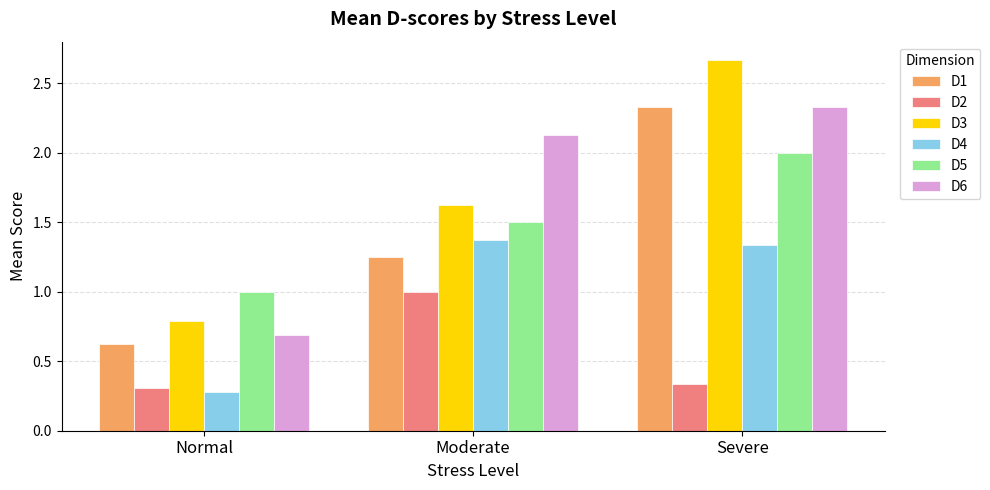

Rank the categories by D3 value from lowest to highest.

Normal, Moderate, Severe